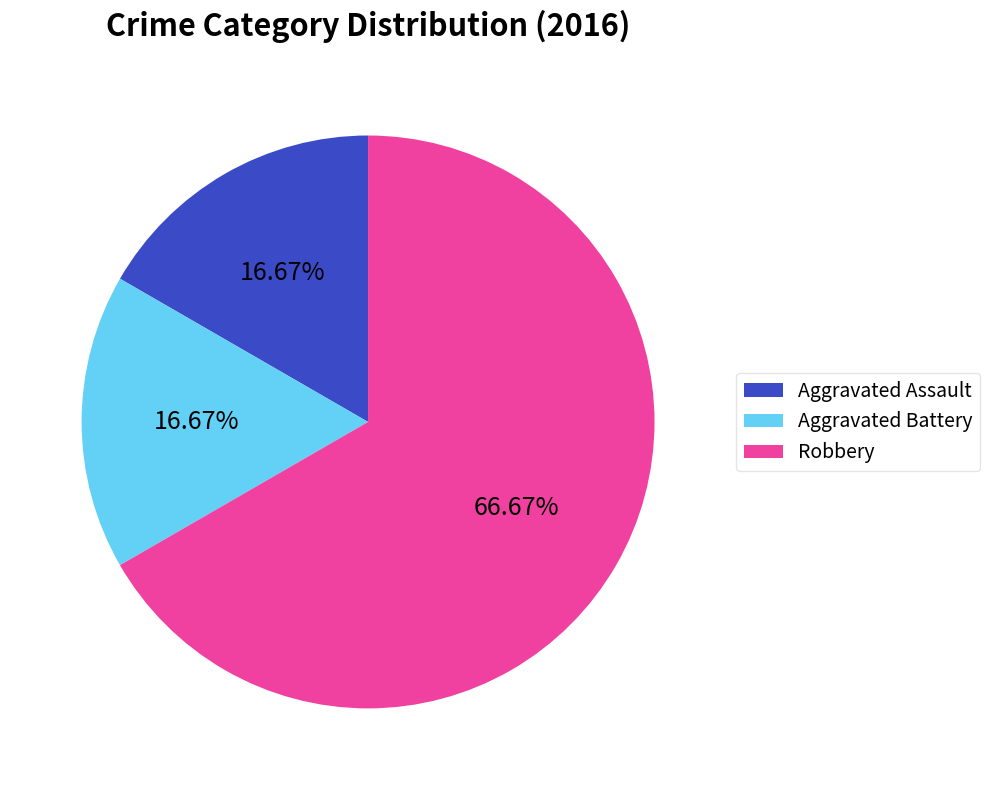

Between Aggravated Battery and Robbery, which is larger?

Robbery